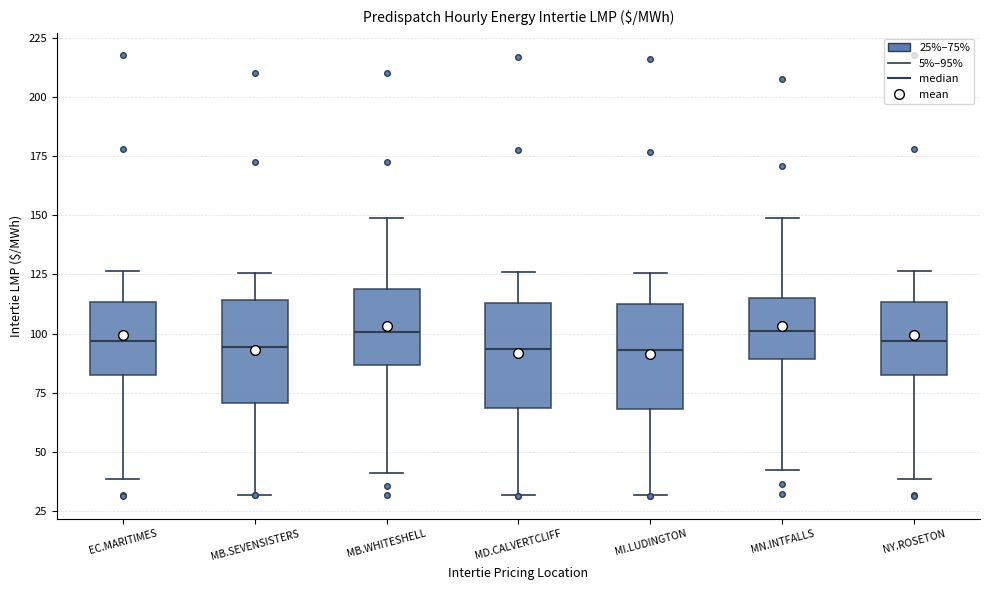

Where does the lower whisker of the box for MB.SEVENSISTERS end on the y-axis? The values are not printed on the chart, so give them approximately, as read against the axis.

30